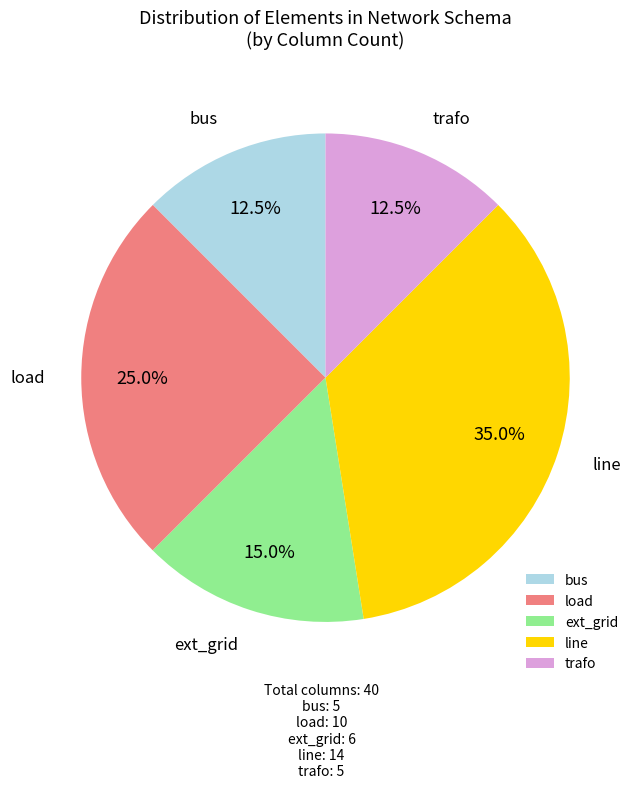

Is there a majority slice in this chart?

No